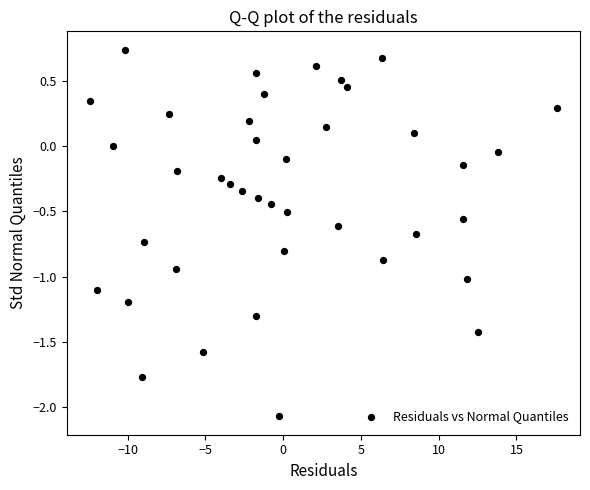

What is the range of X values (max minus min)?

30.0